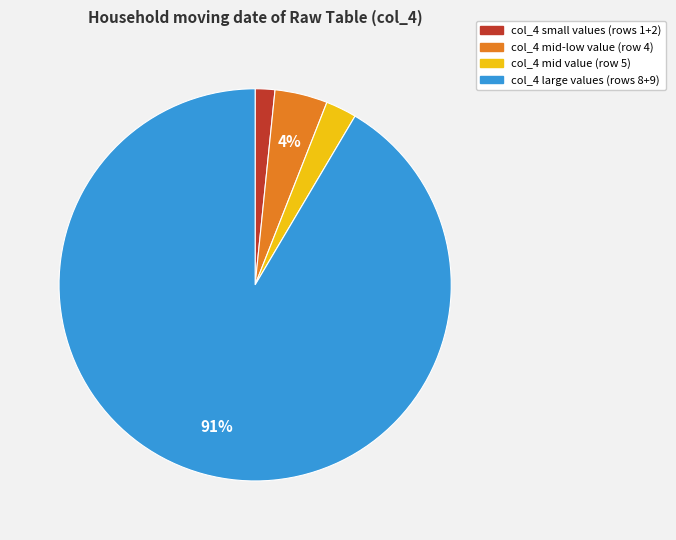

Rank the categories by value from lowest to highest.

col_4 small values (rows 1+2), col_4 mid value (row 5), col_4 mid-low value (row 4), col_4 large values (rows 8+9)